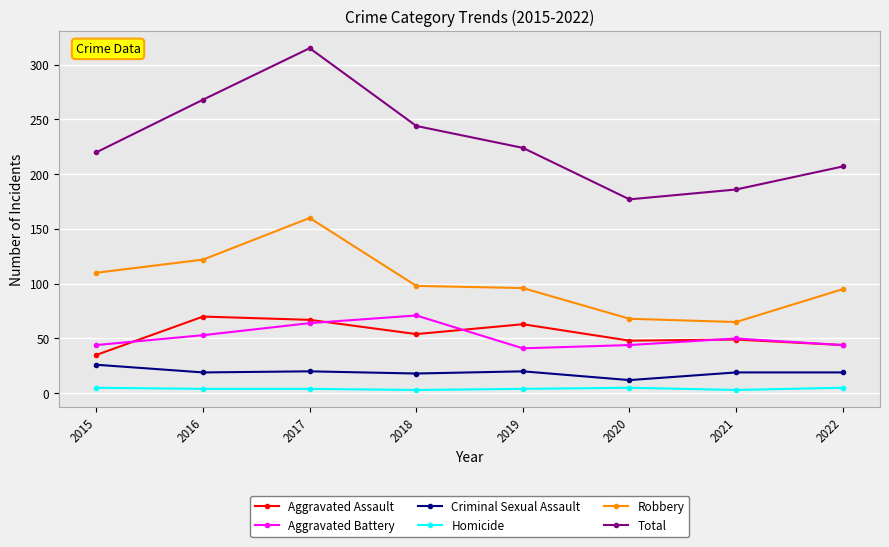

What is the highest value of the Total series?

315